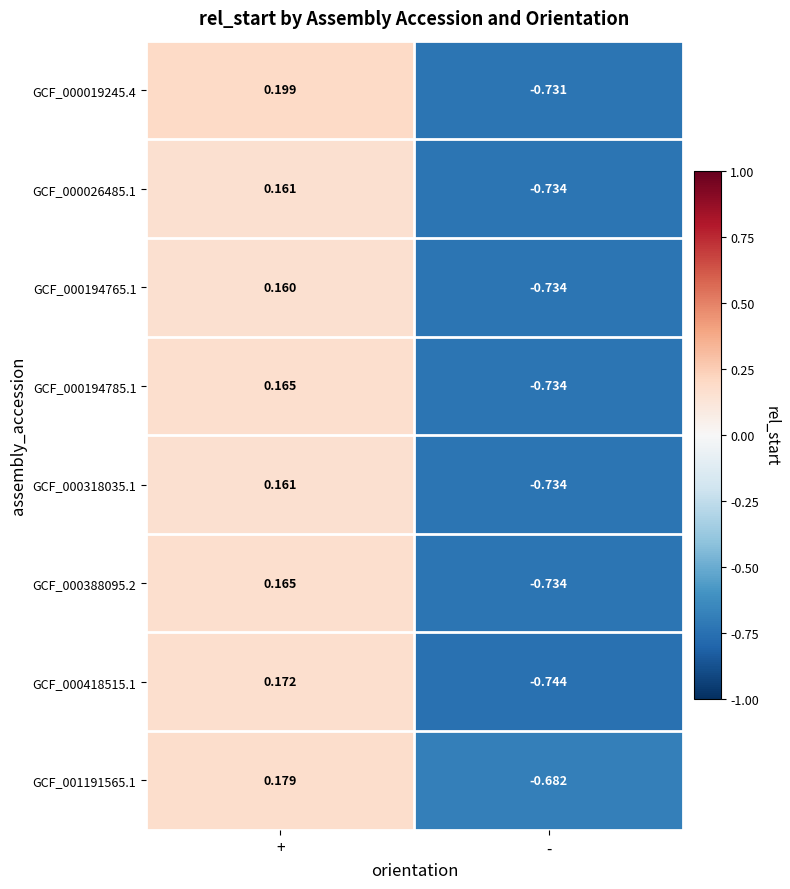

Which series has the widest spread of values?

GCF_000019245.4